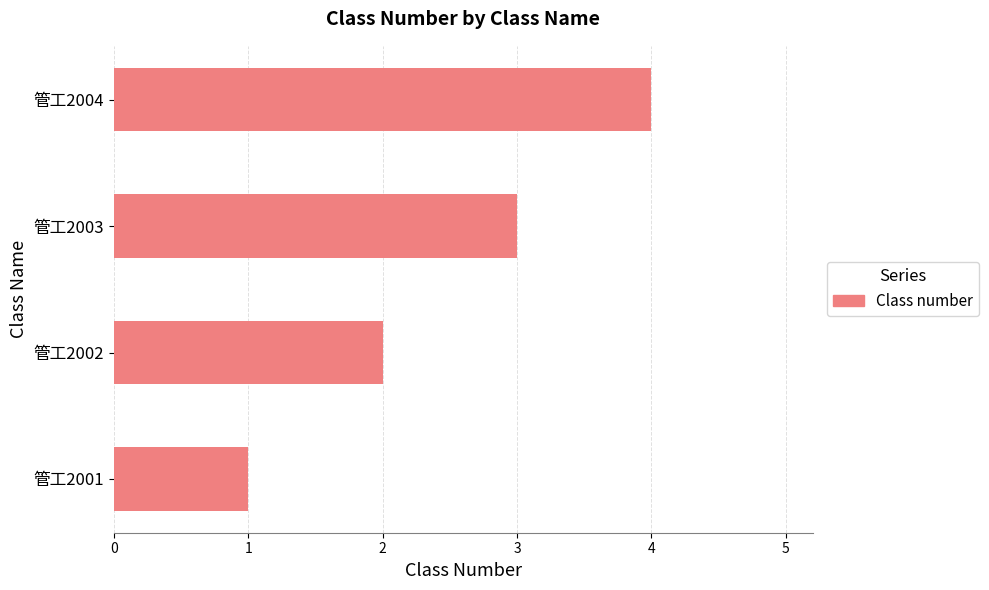

Is it true that the value at 管工2003 is 5?

False